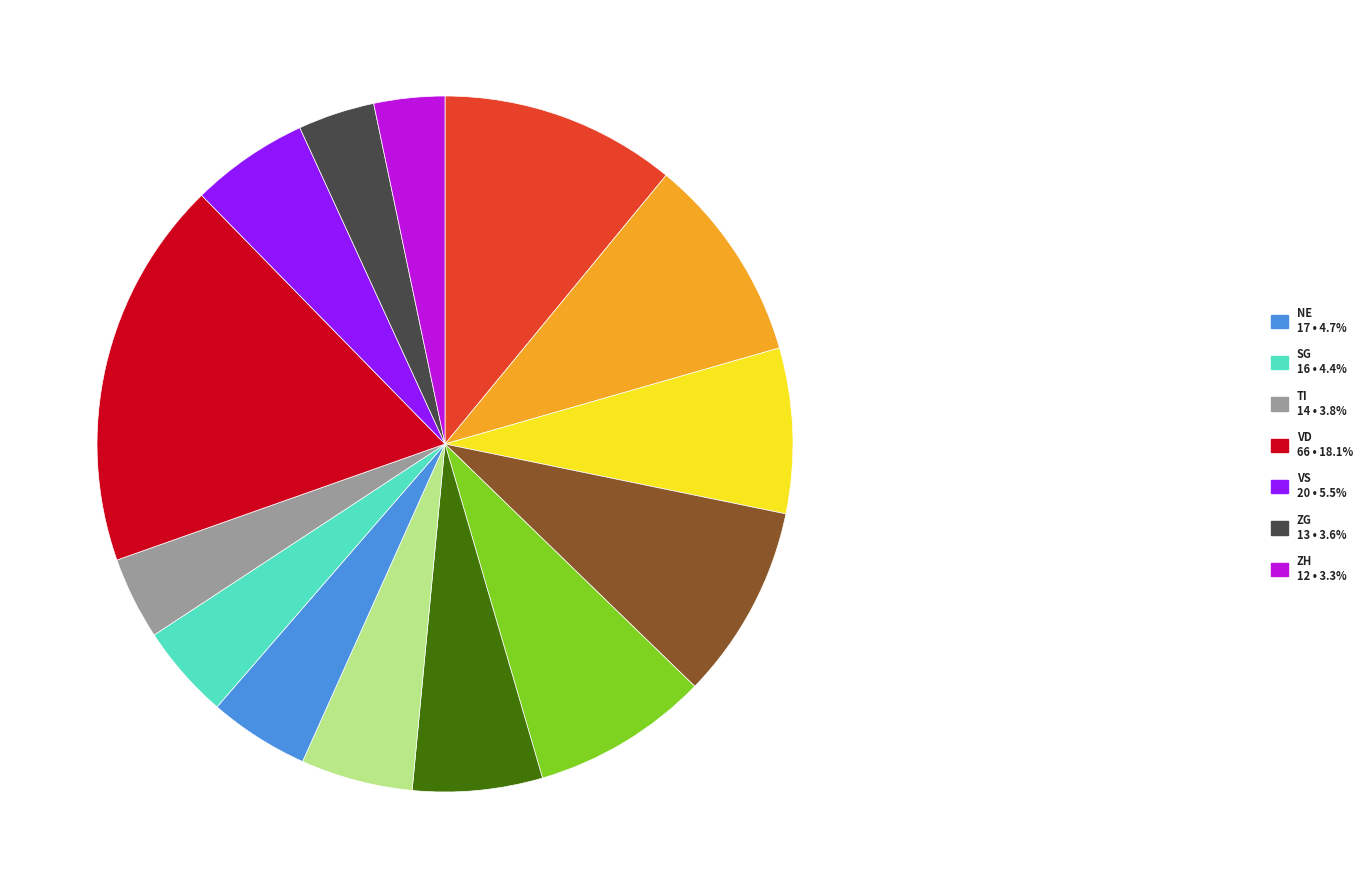

Is there a majority slice in this chart?

No